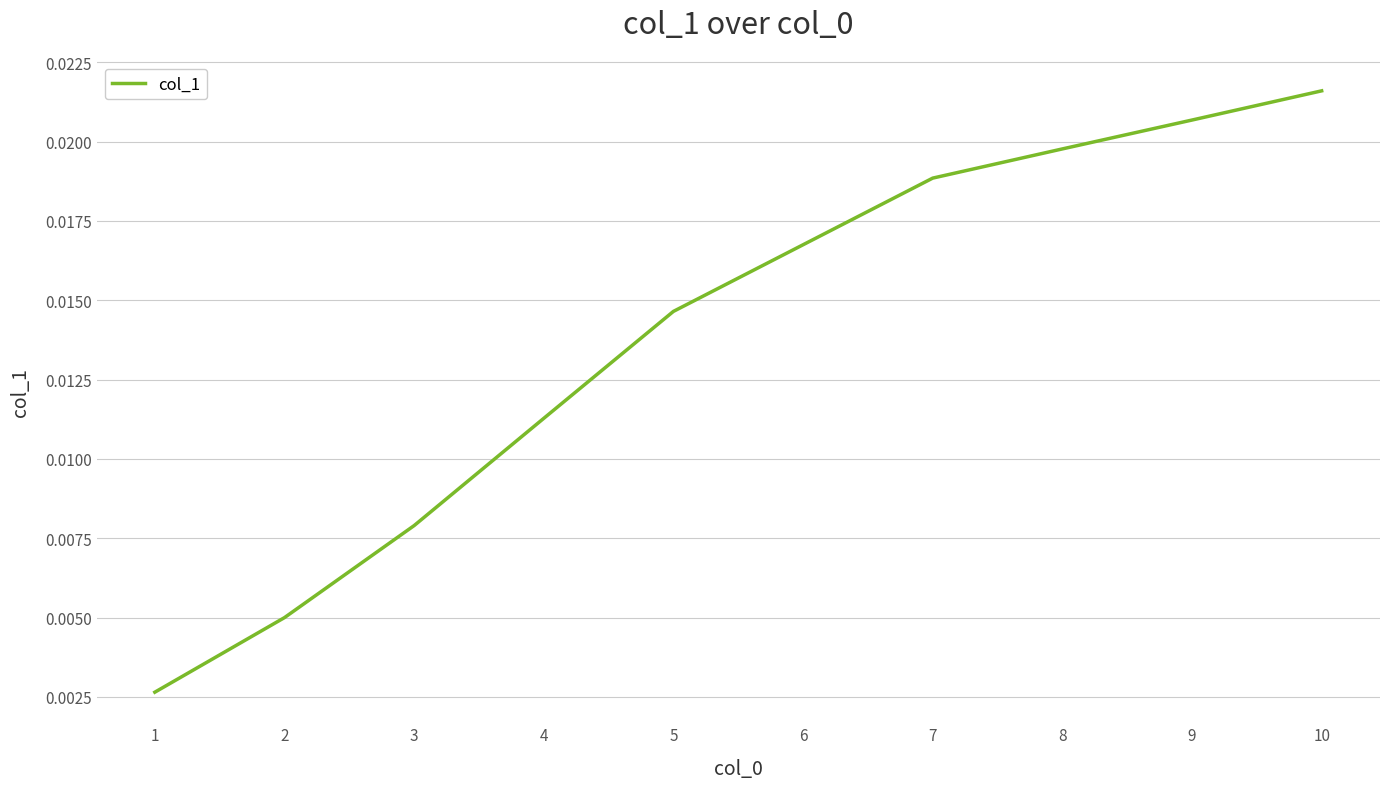

Which category has the highest value across all series?

10